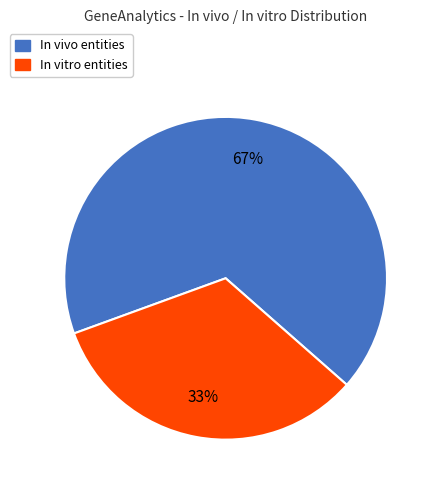

The In vitro slice represents 41% of the pie. True or false?

False